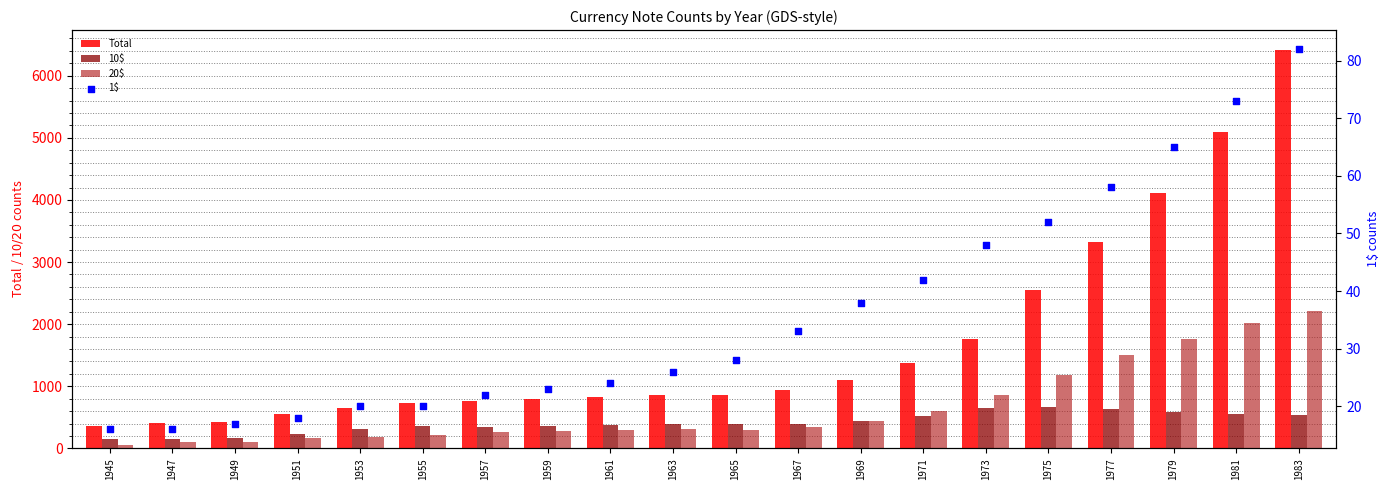

Which series contains the highest Y value?

Total